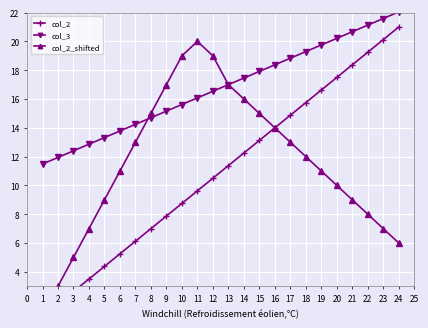

What are all the series names shown in the legend?

col_2, col_3, col_2_shifted